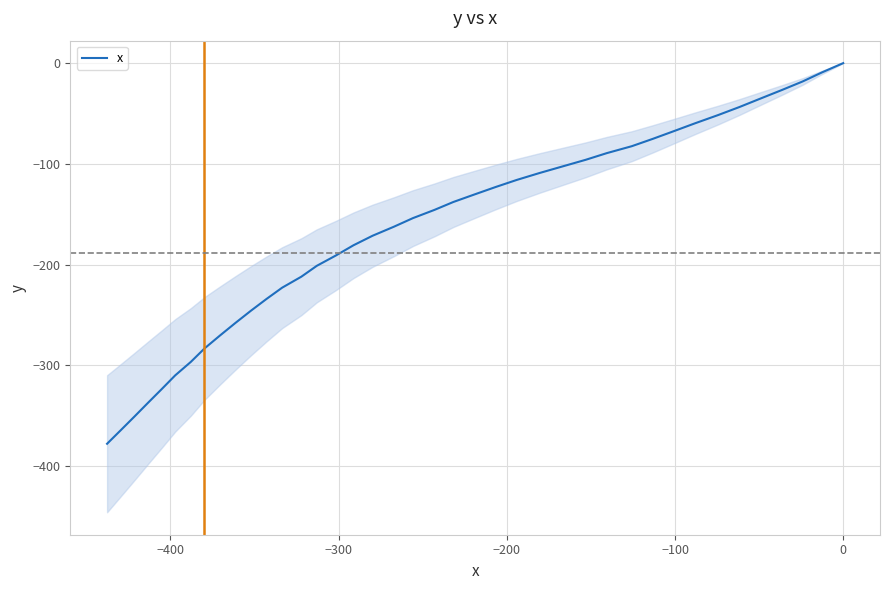

Does the chart have visible grid lines?

Yes